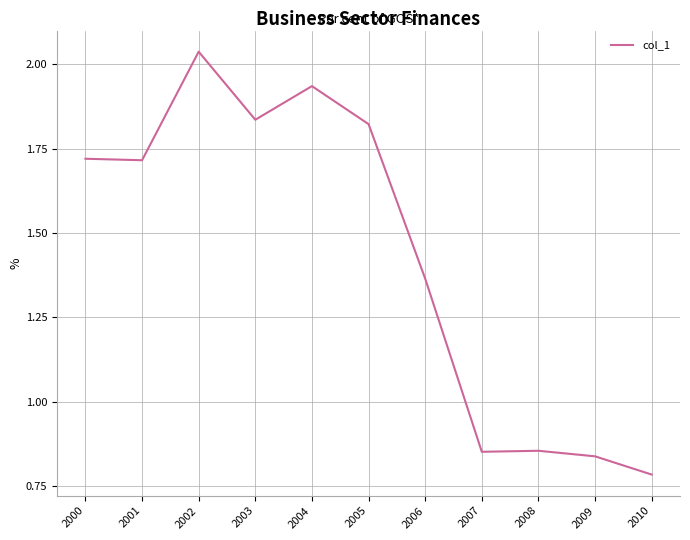

At which label does the data first exceed 1?

2000